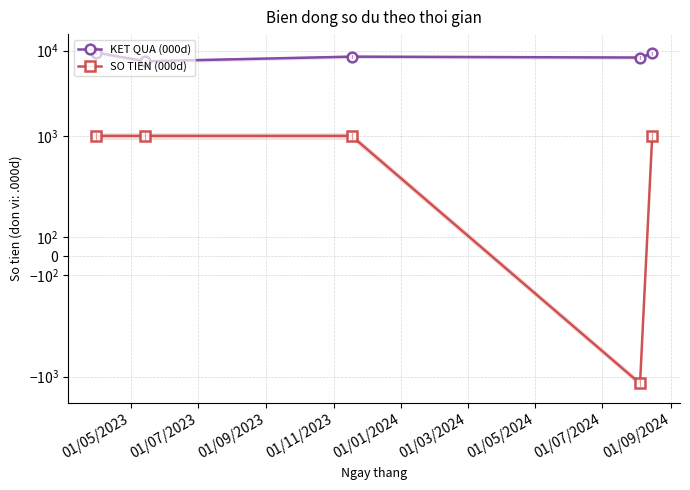

In SO TIEN (000d), how many points are lower than both neighbors (excluding endpoints)?

1